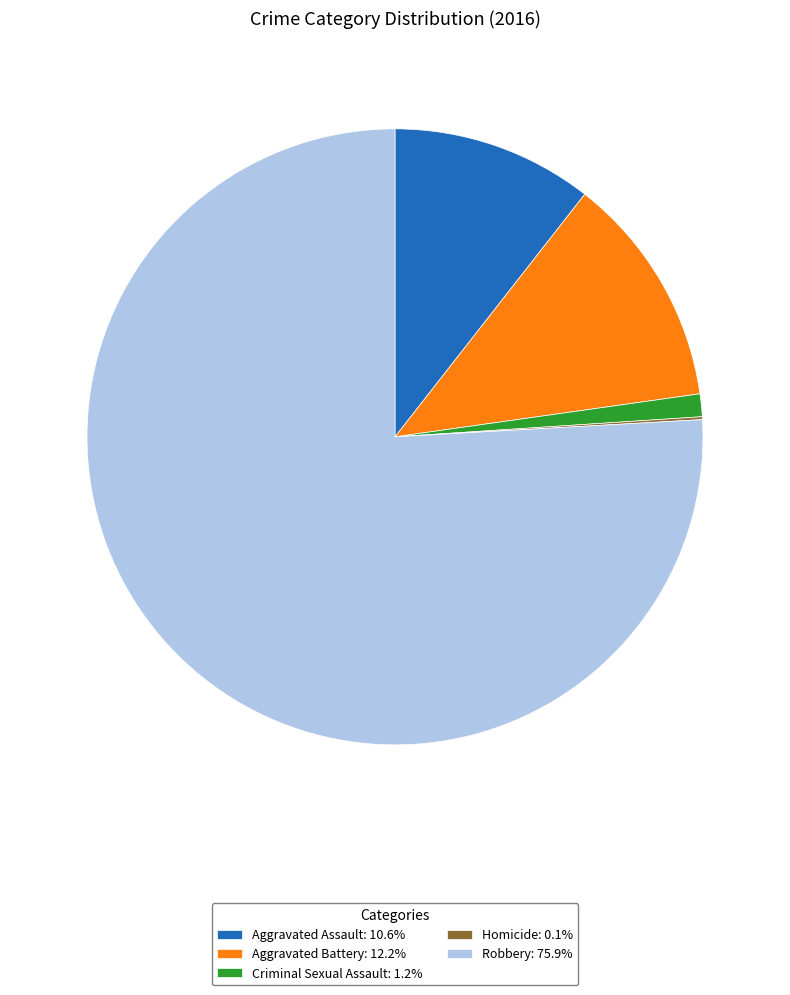

True or false: Robbery accounts for 66% of the total.

False